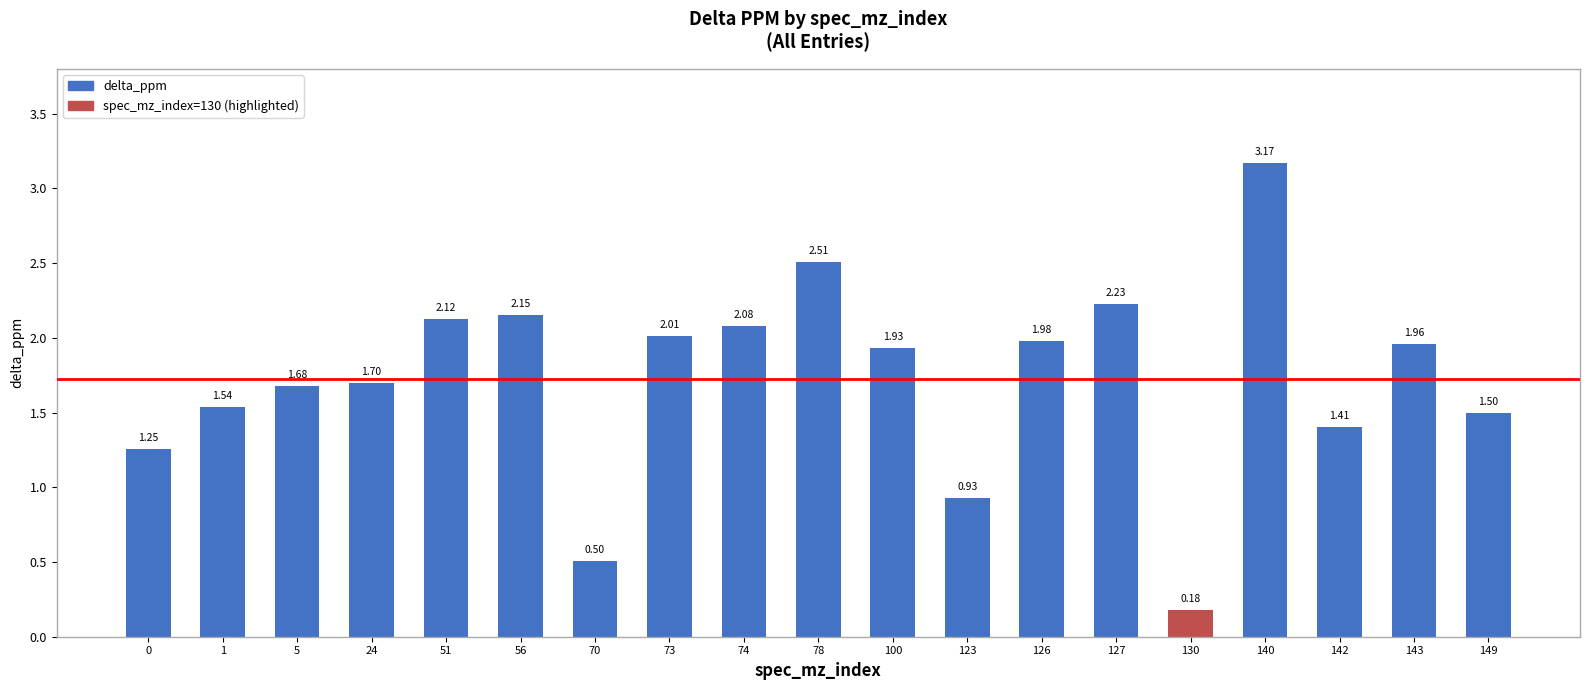

At which label is the value closest to 1?

123